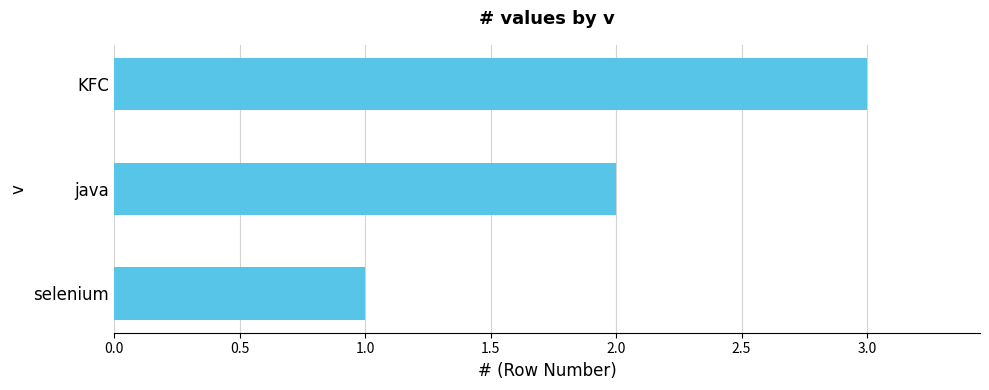

List the labels in order of value, largest first.

KFC, java, selenium